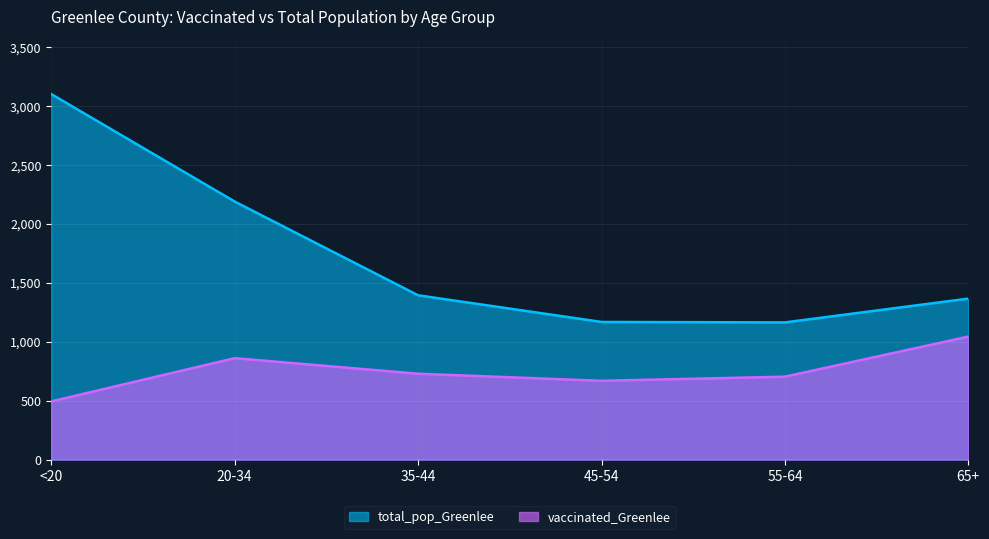

How many data points in total_pop_Greenlee are above 1393?

2